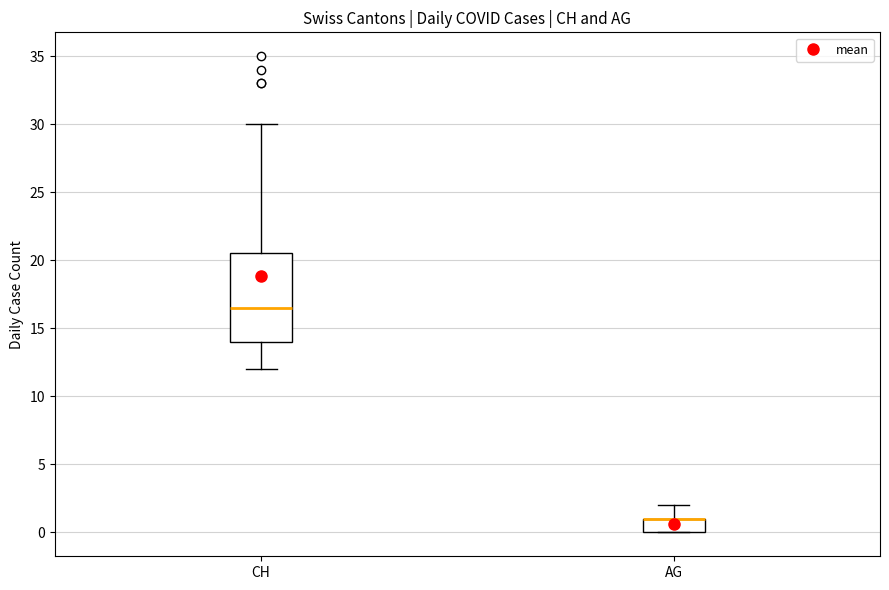

Which box is the tallest, from its lower edge to its upper edge?

CH